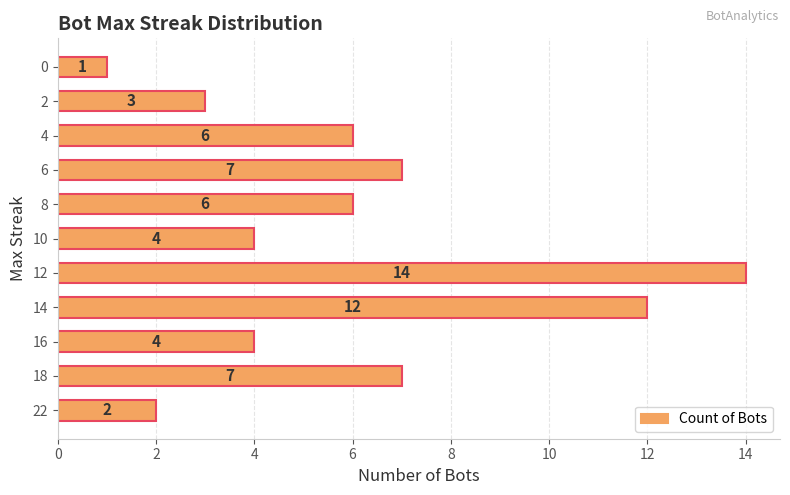

What is the sum of the values at 6 and 18?

14